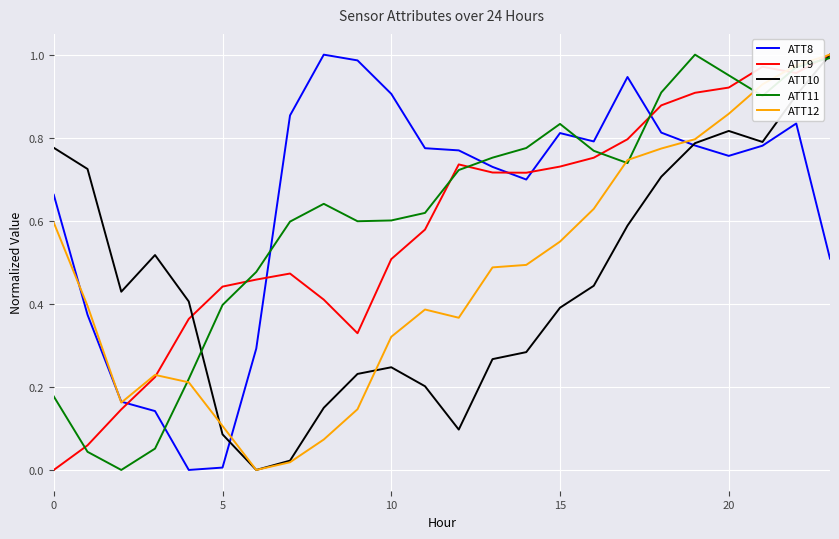

True or false: ATT8 and ATT11 intersect in this chart.

True